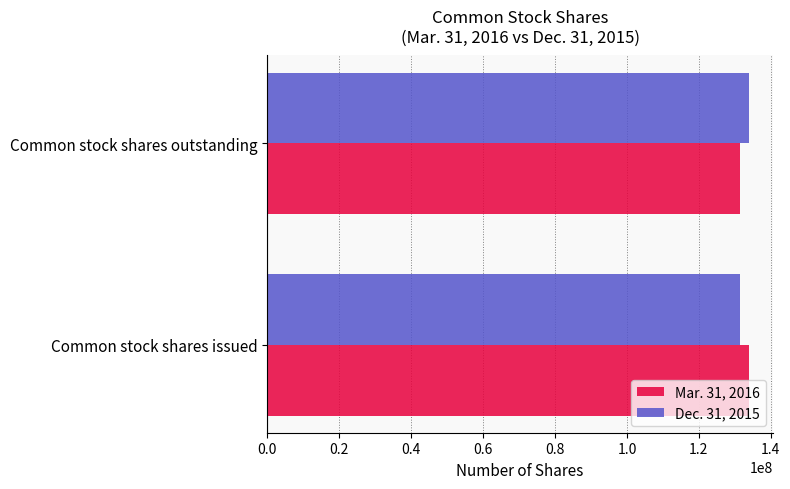

What is the sum of all Dec. 31, 2015 values?

265283000